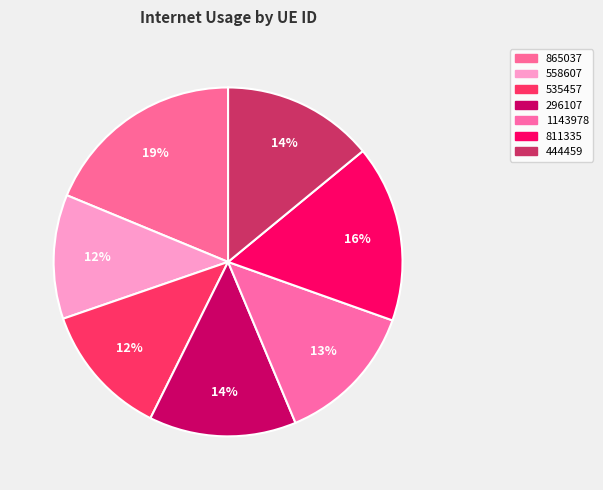

How many segments does this pie chart have?

7